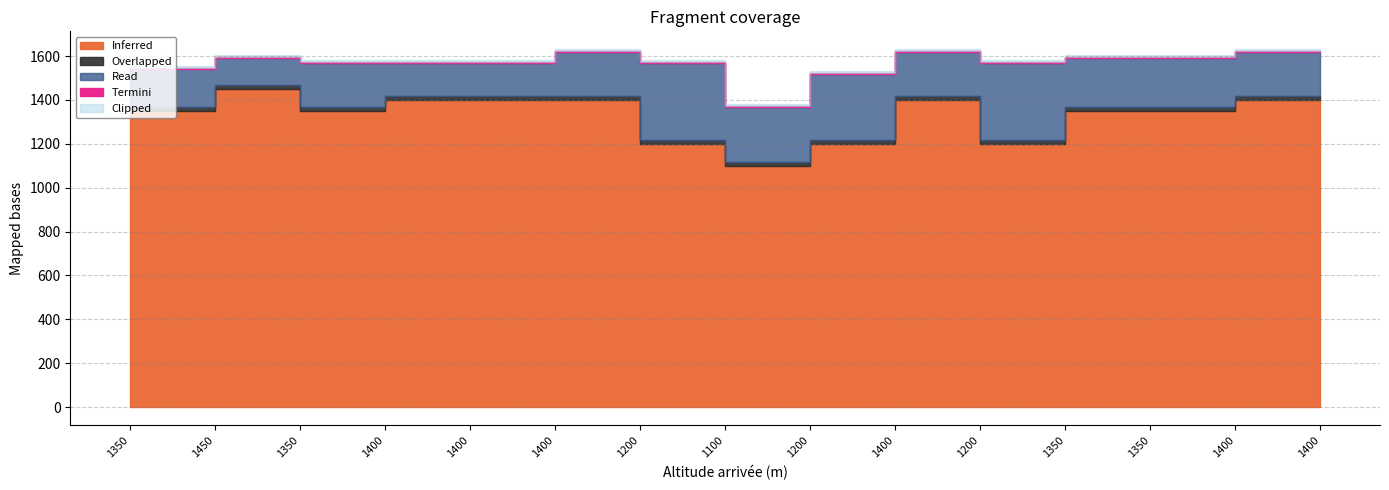

True or false: Read and Clipped intersect in this chart.

False